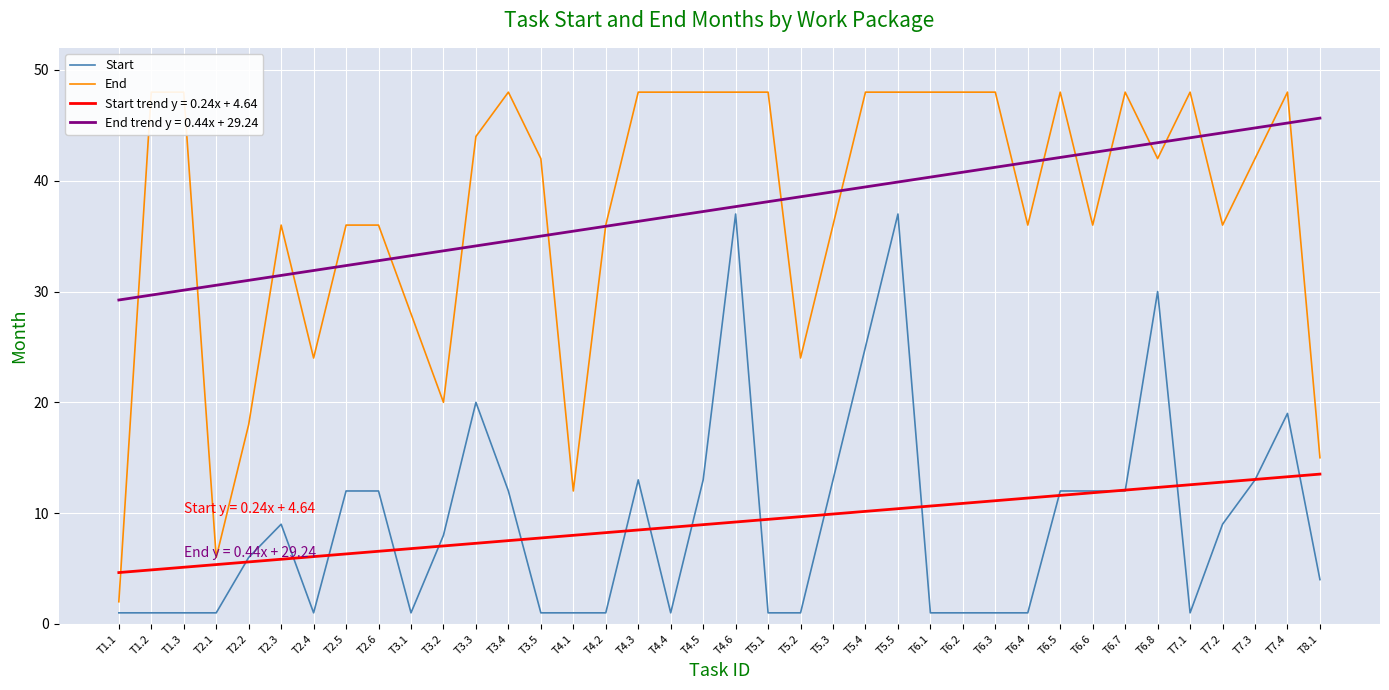

What is the difference between the highest and lowest values at T6.8?

12